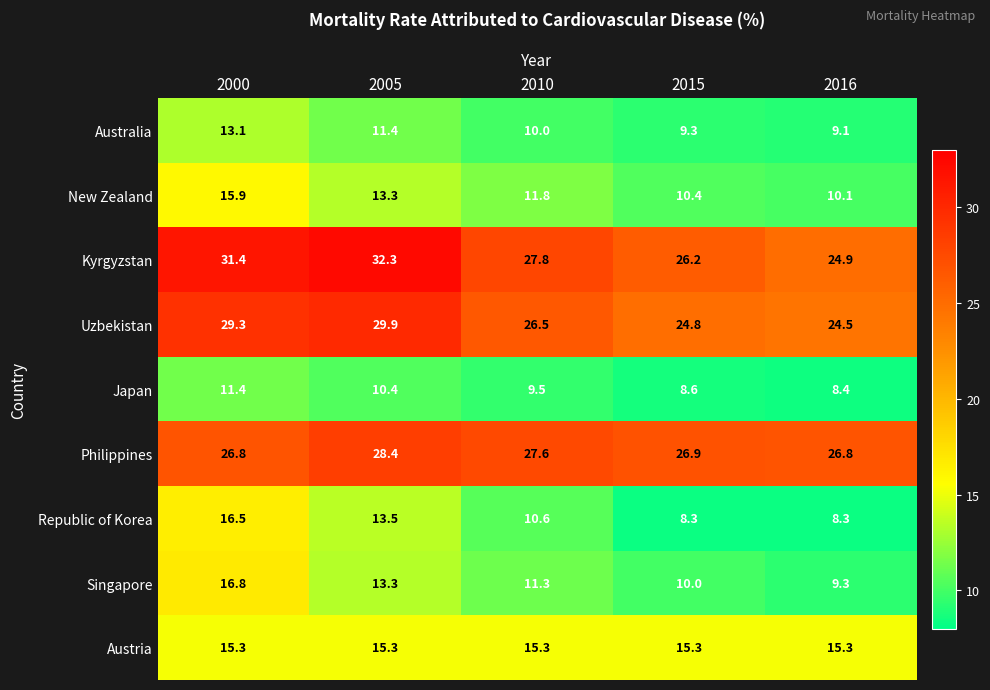

At which label does Kyrgyzstan reach its minimum?

2016